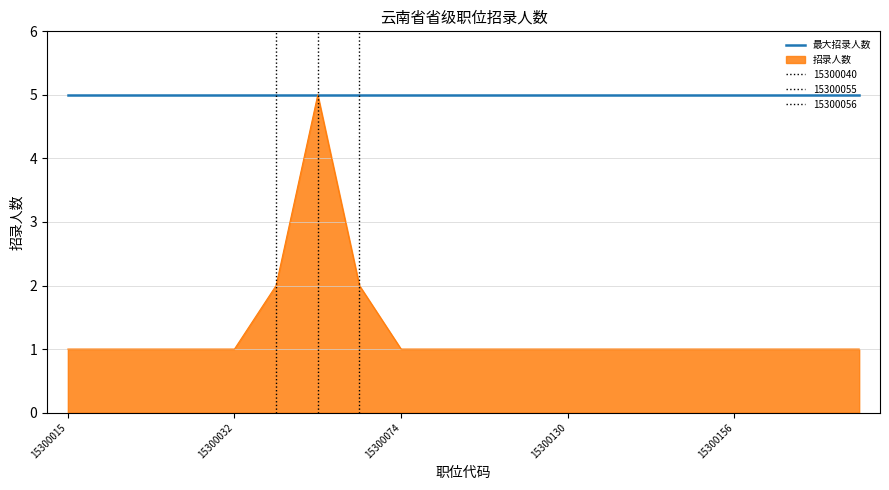

Does the chart have visible grid lines?

Yes